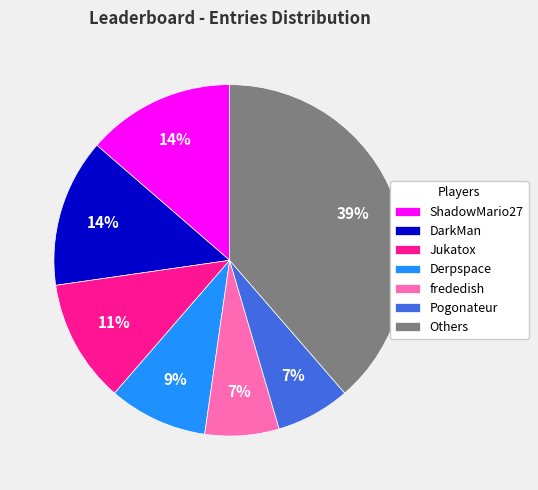

To the nearest percent, what is the difference between the largest and smallest slice percentages?

32%